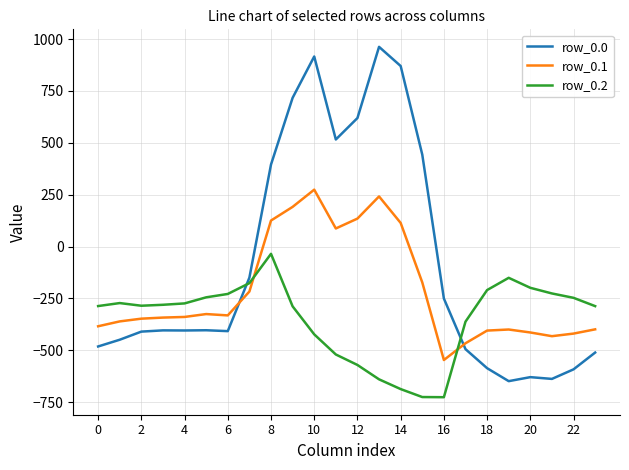

How many intersections are there between row_0.2 and row_0.1?

2